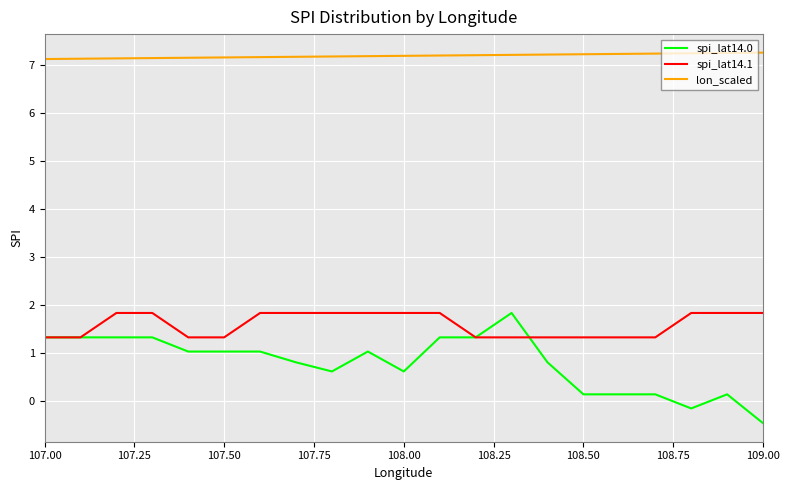

Does the chart display data point markers on the line(s)?

No